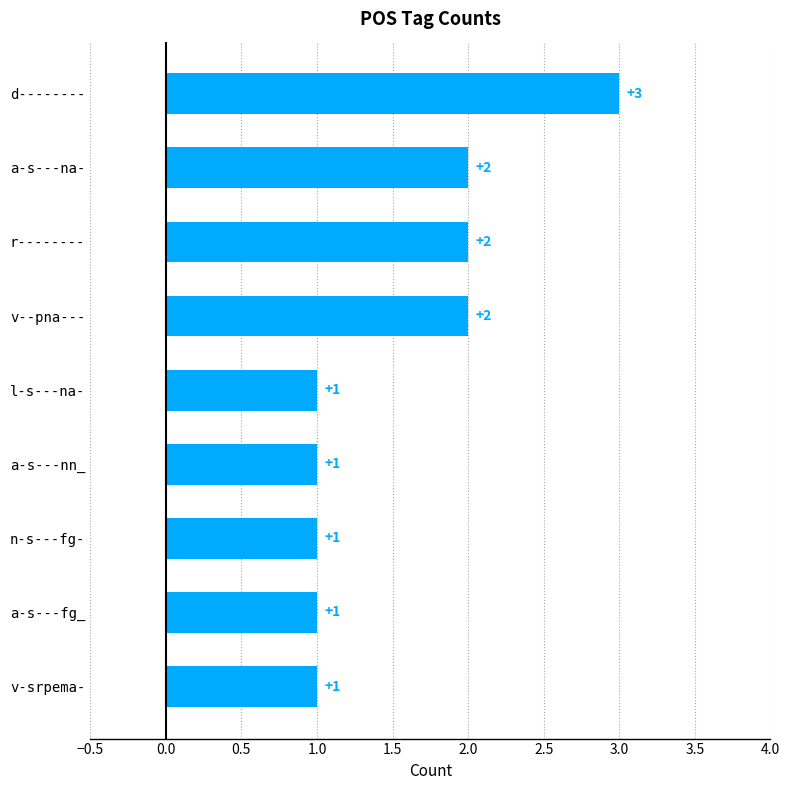

Are the bars horizontal?

Yes